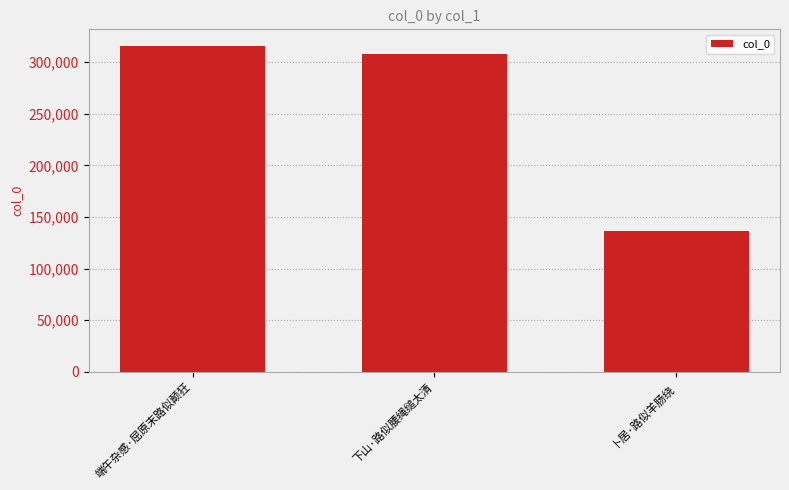

Reading right to left, list all the values displayed in this chart.

136333	308227	316001